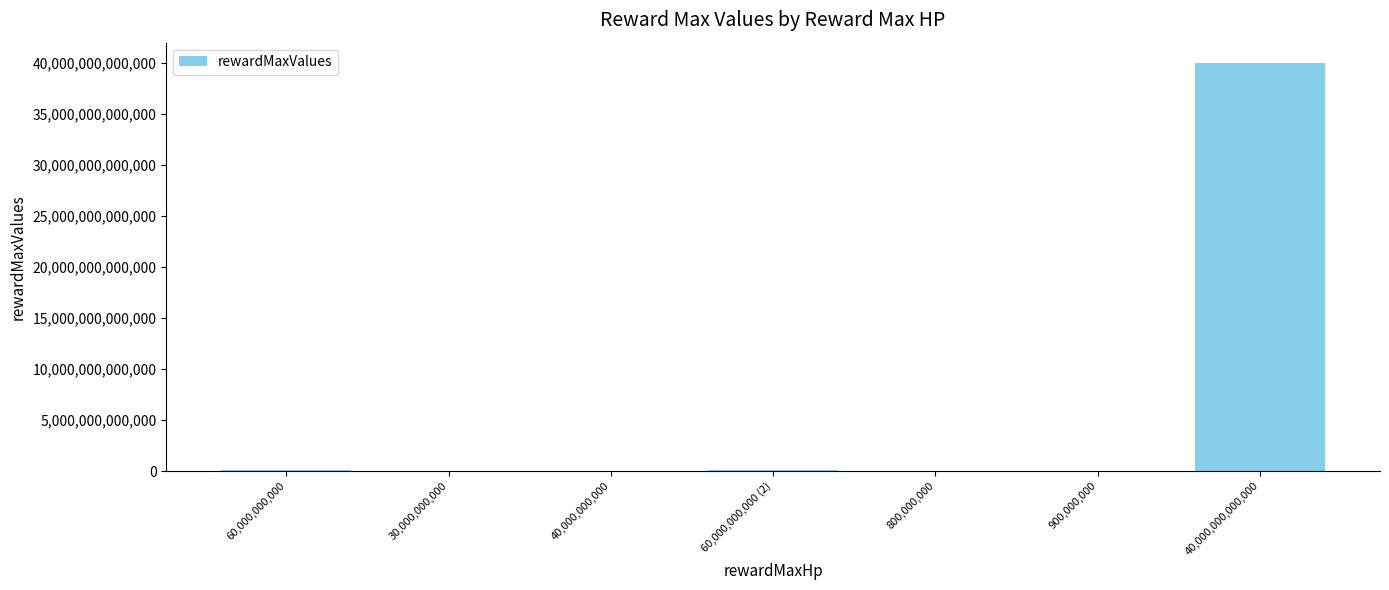

How many categories are shown in the chart?

7